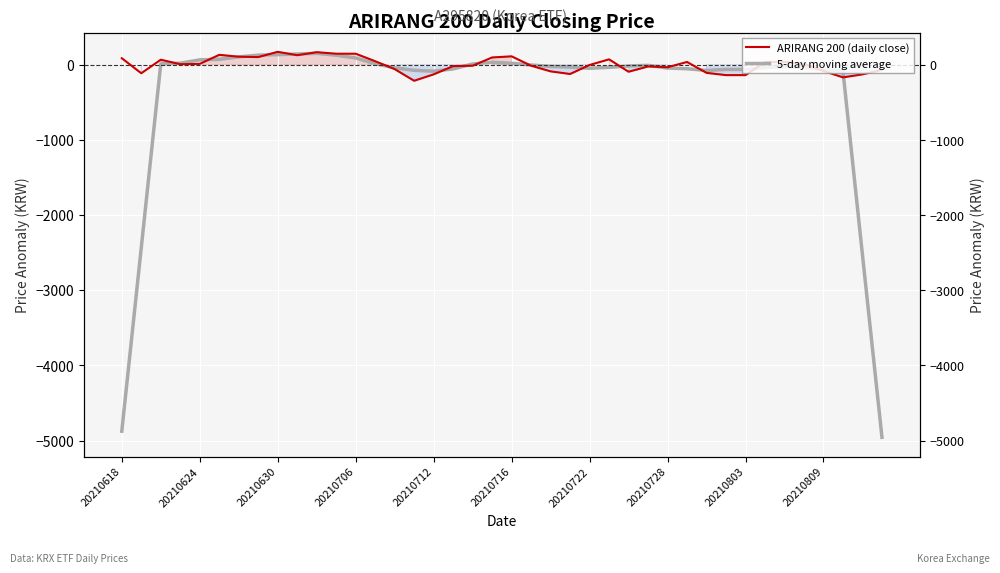

In ARIRANG 200 (daily close), how many points are lower than both neighbors (excluding endpoints)?

9